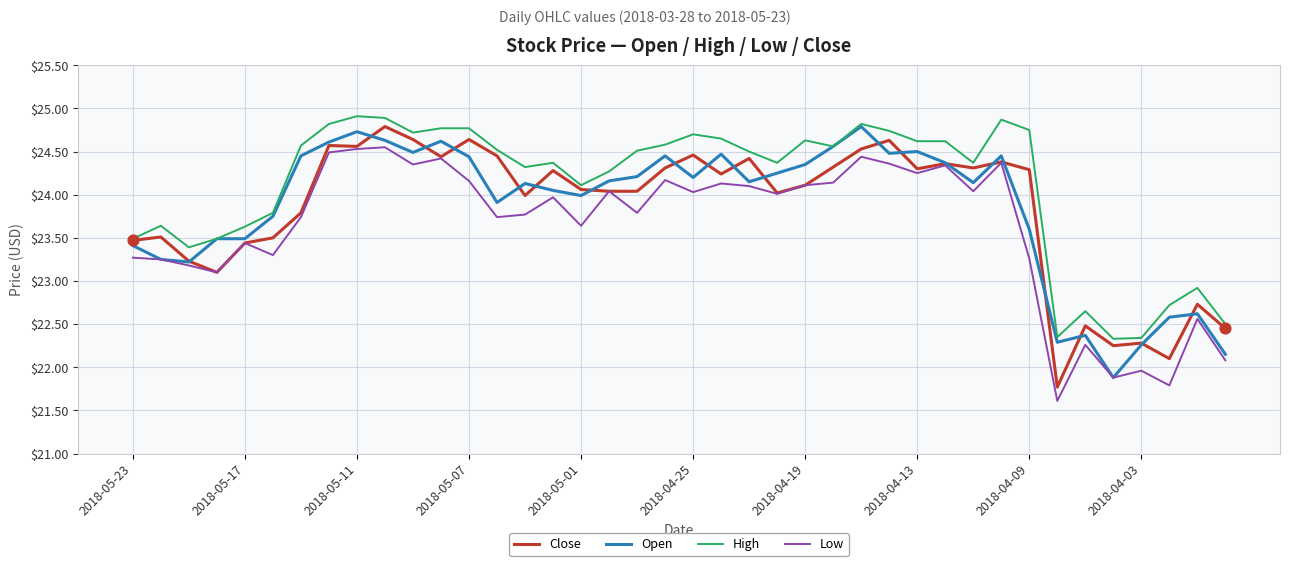

At how many categories does at least one series exceed 22?

40